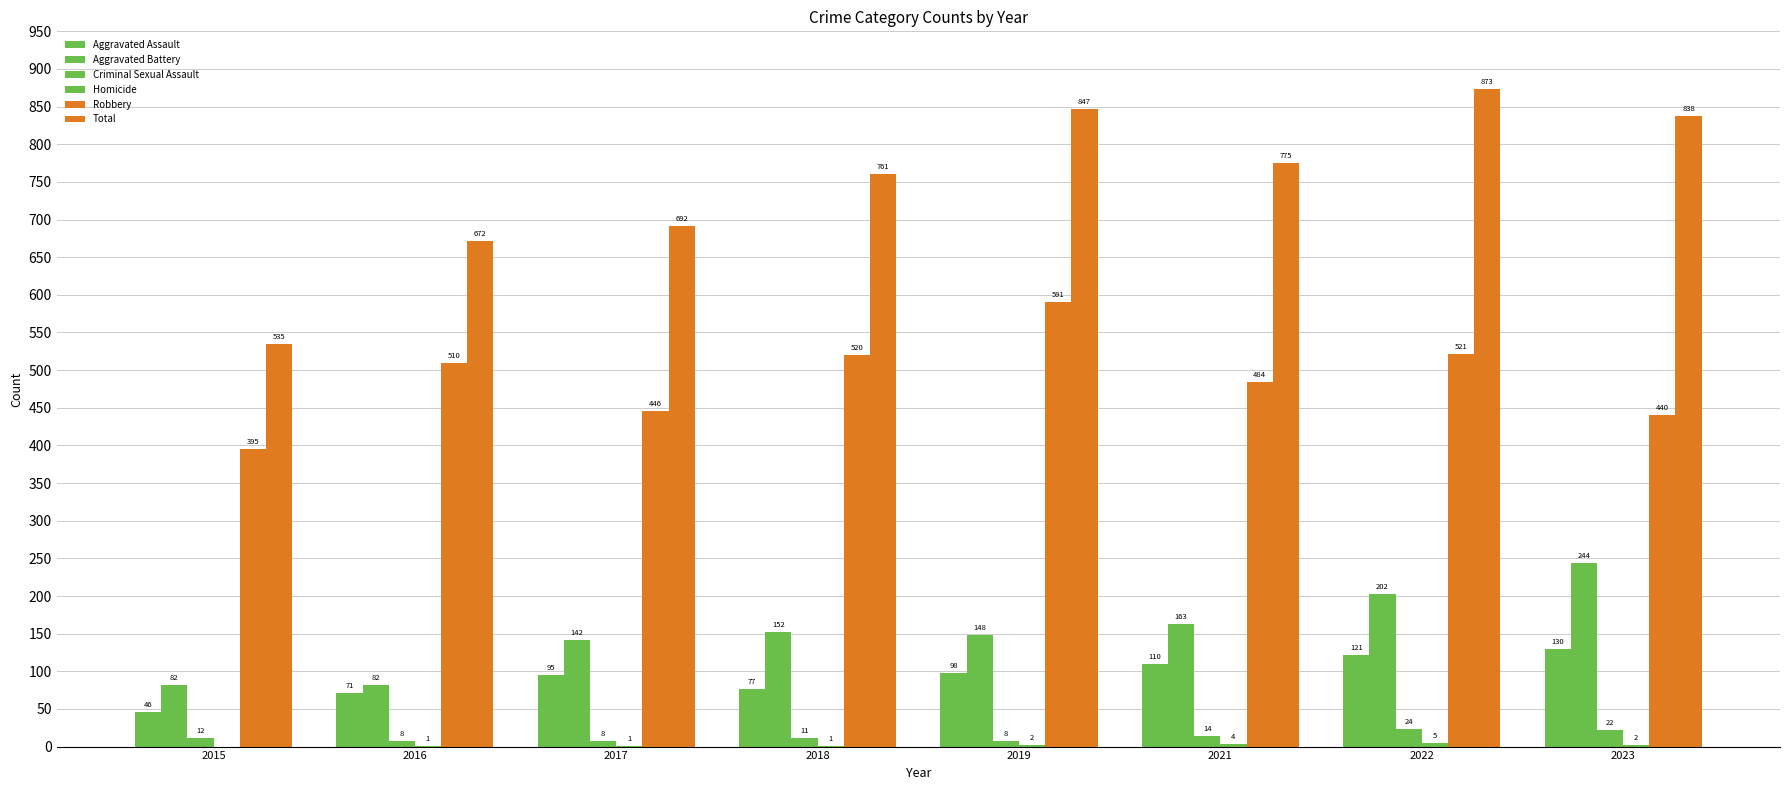

How many categories are shown in the chart?

8